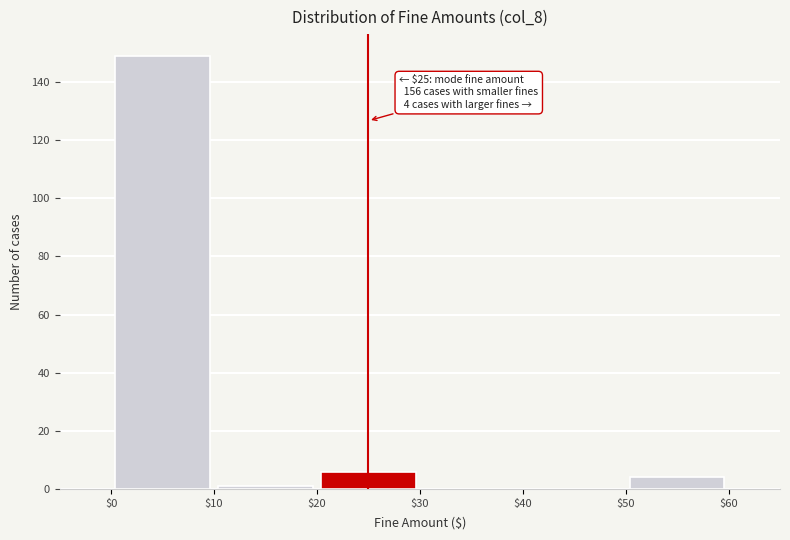

Over which range of the x-axis is the bar tallest?

$0 to $10